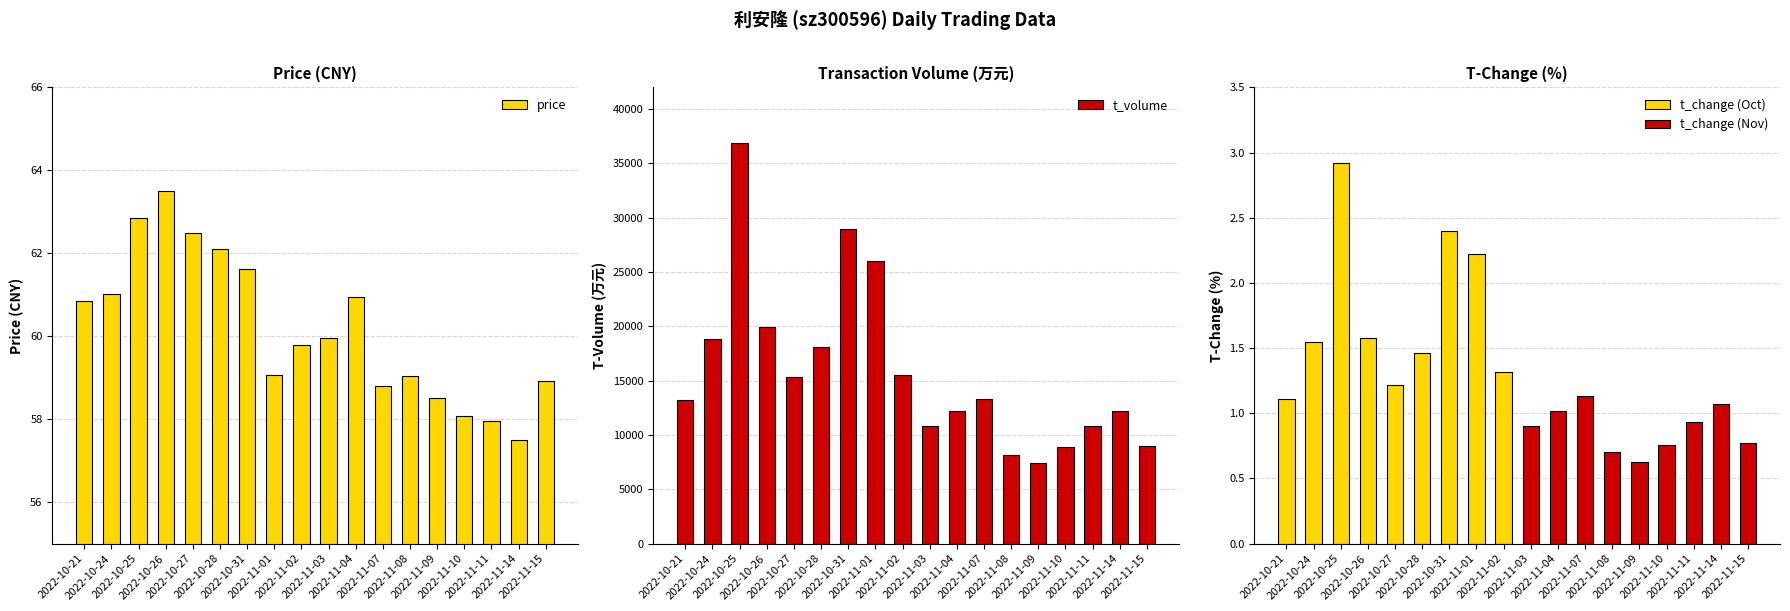

Between 2022-11-03 and 2022-11-07, which series saw the biggest shift?

t_volume